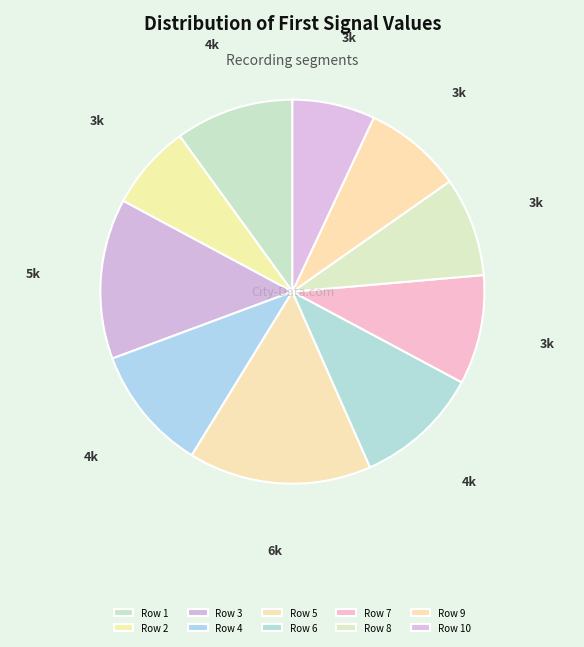

To the nearest percent, what percentage of the pie is Row 7?

9%